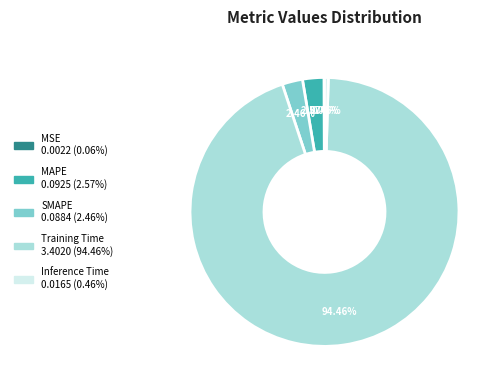

Does Training Time represent more than half of the total?

Yes